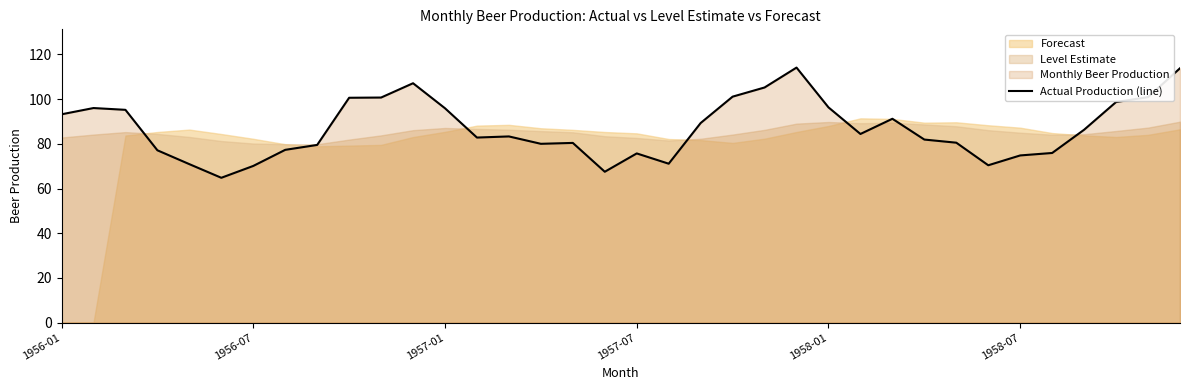

What is the minimum value for Actual Production (line)?

64.8